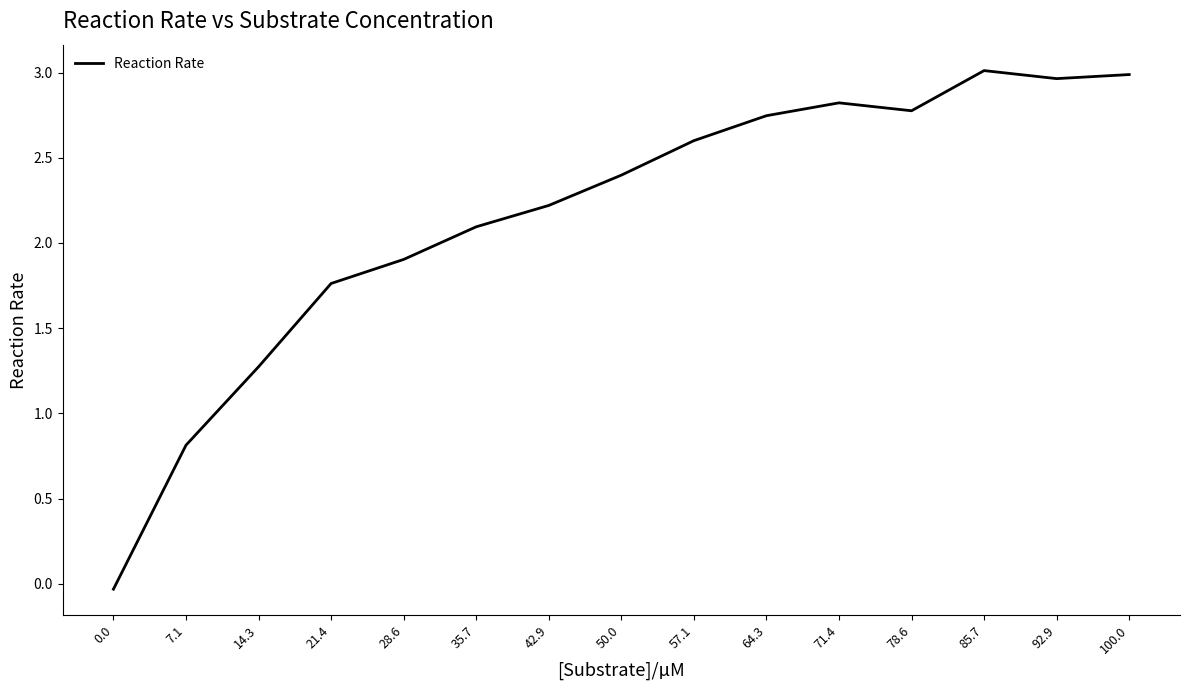

What position from the left is 28.6?

5